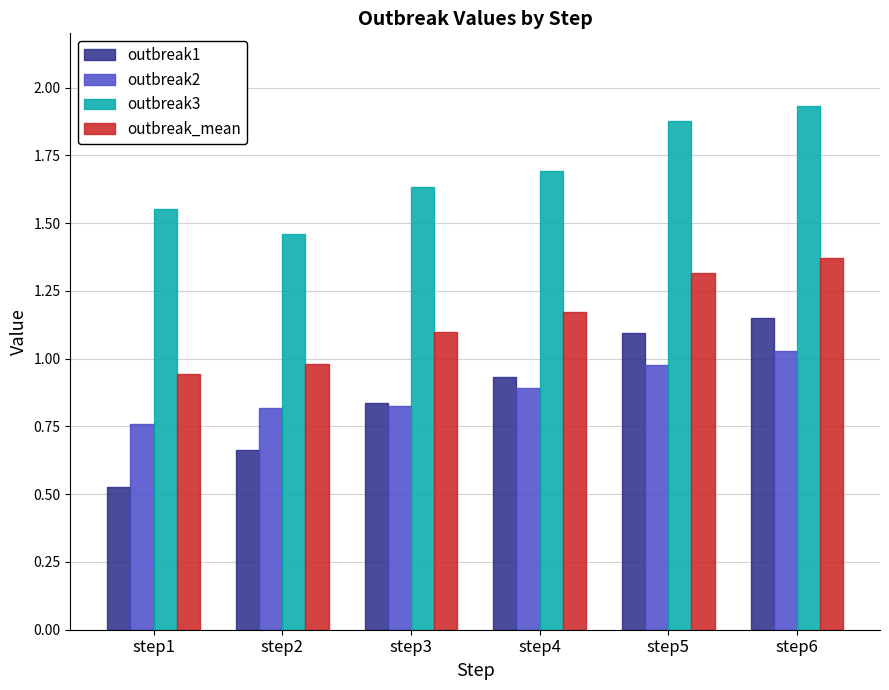

Does the chart contain any negative values?

No